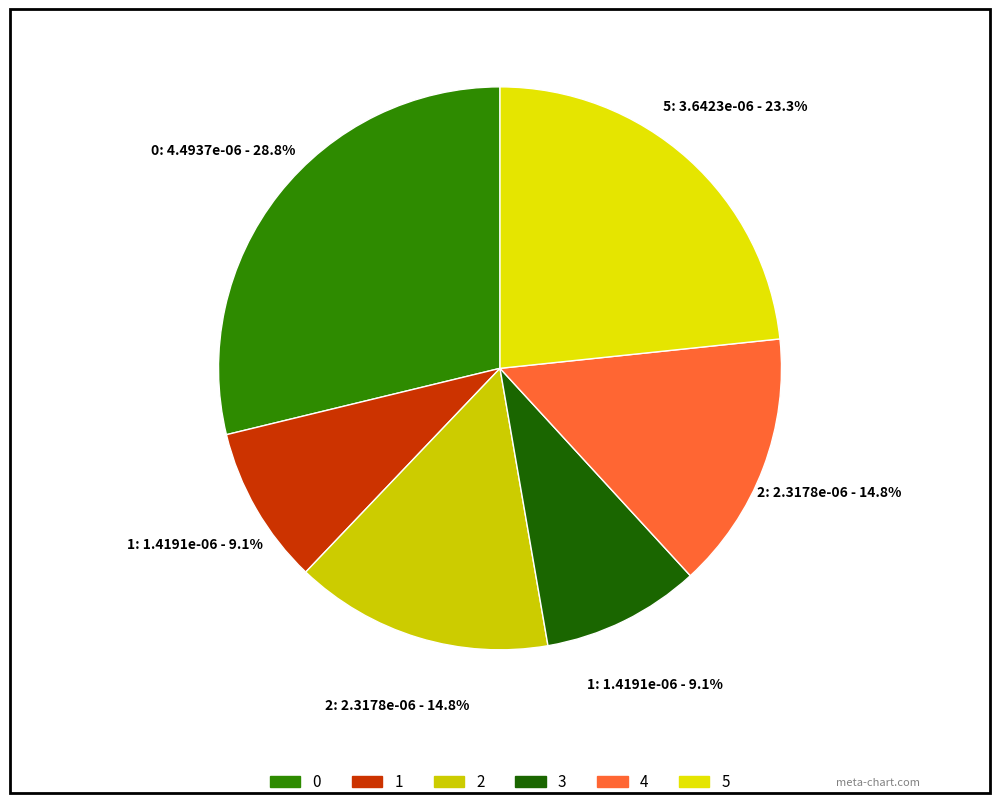

Is there a majority slice in this chart?

No